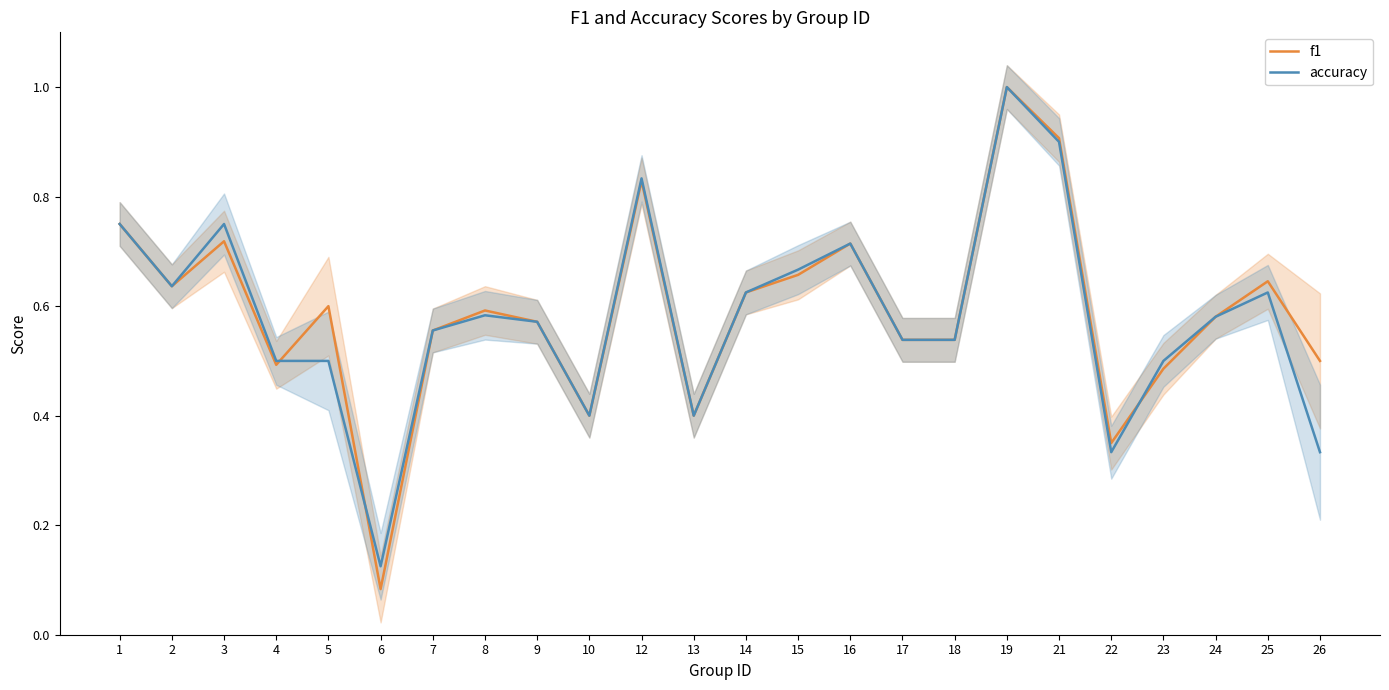

Where is the first local maximum for accuracy?

3